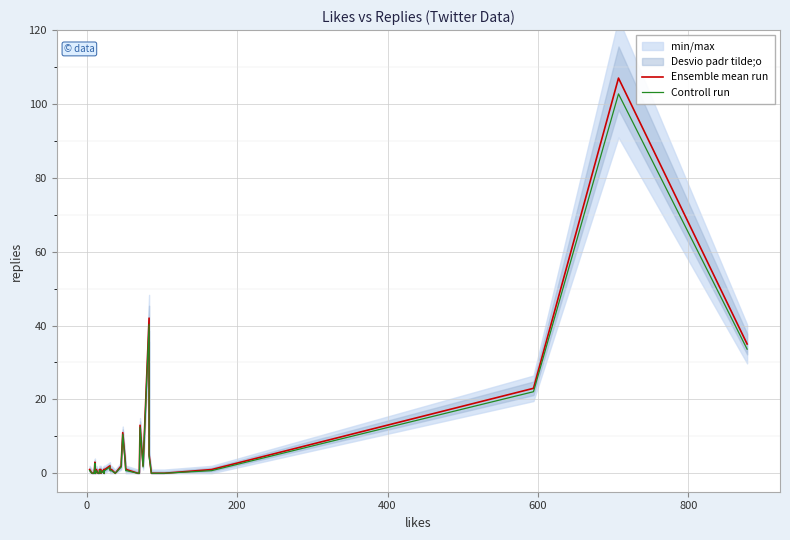

How many values in the Controll run series exceed 0?

26